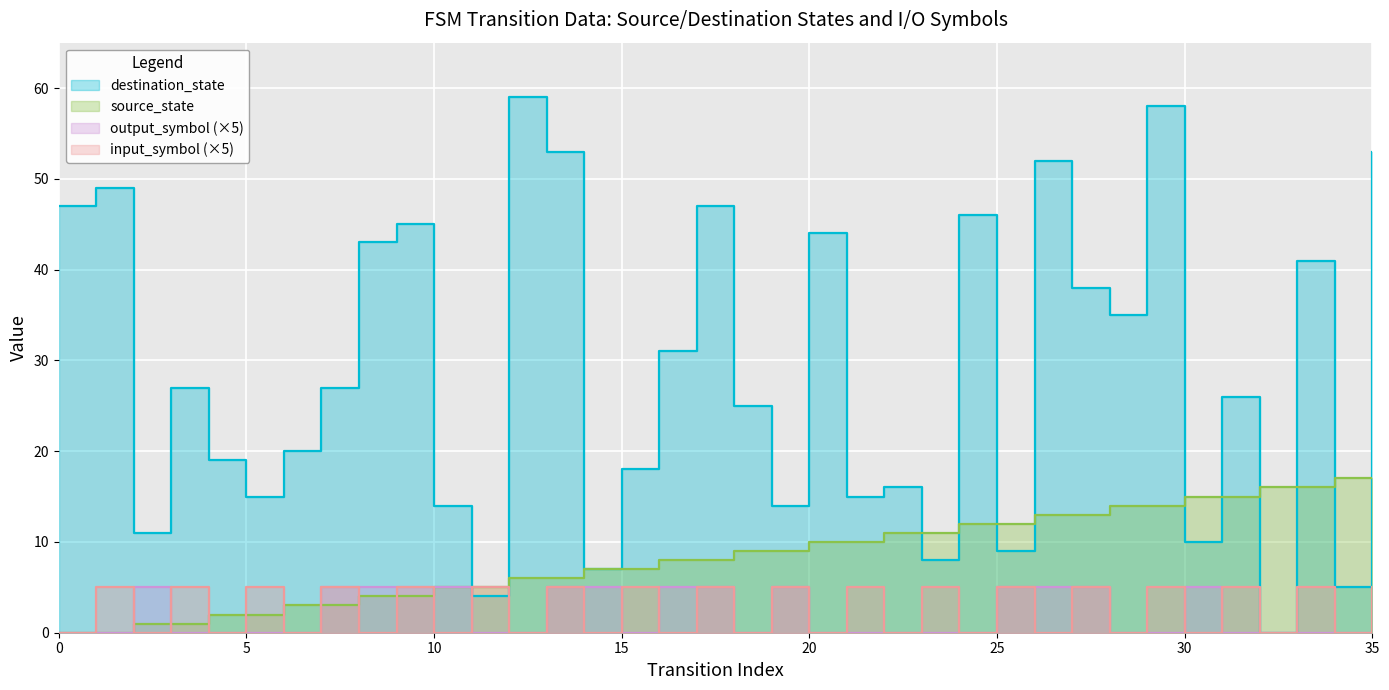

At 8, list the series in order from smallest to largest.

input_symbol, output_symbol, source_state, destination_state